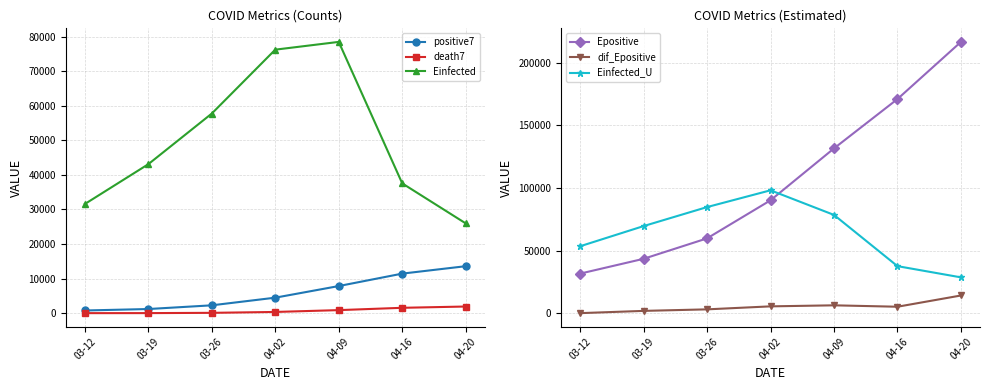

Which has a higher value, 04-02 or 03-26?

04-02